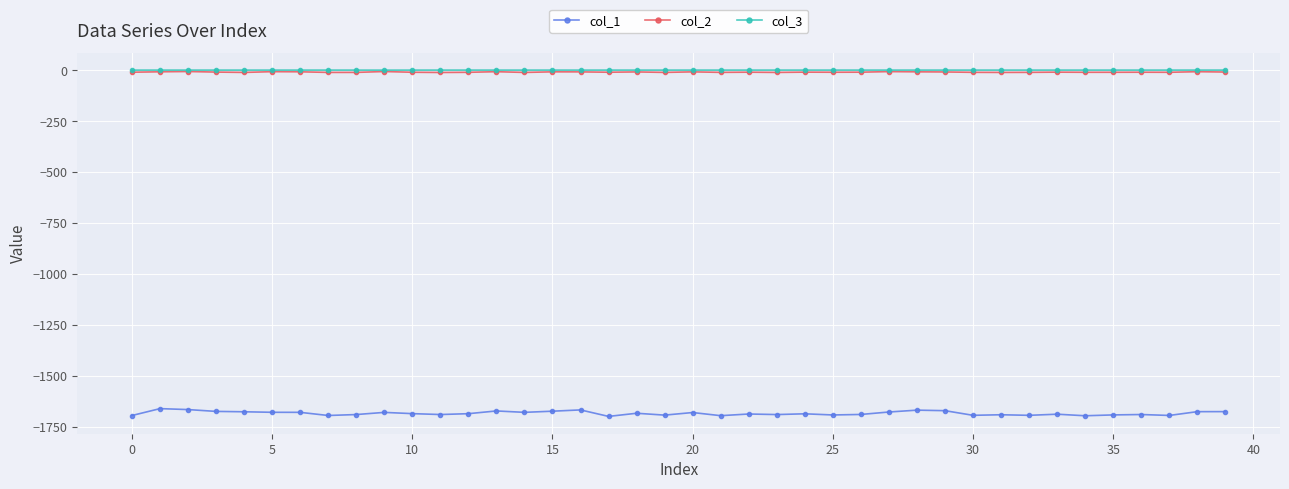

What is the highest value of the col_1 series?

-1661.7